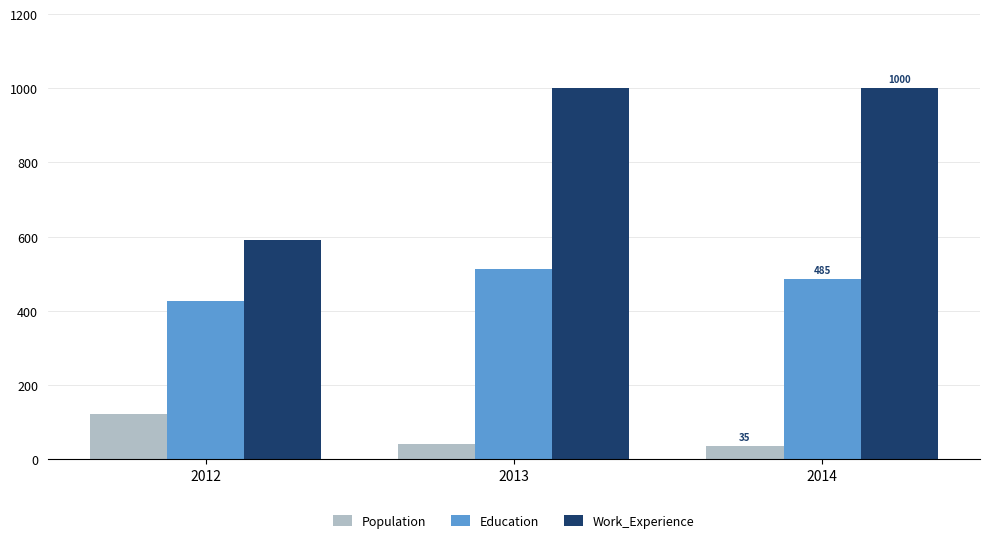

How many groups of bars are there?

3